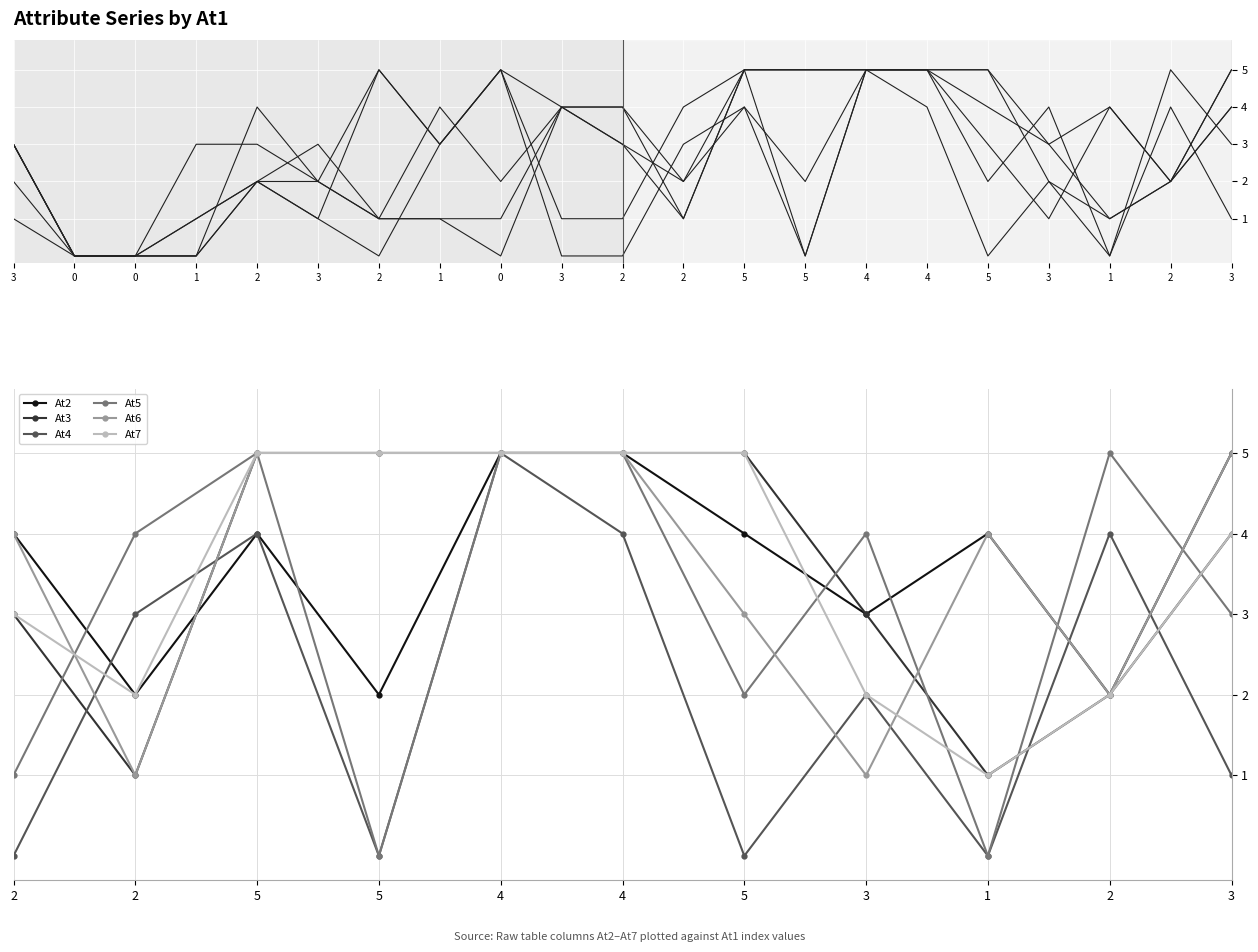

At 0, list the series in order from largest to smallest.

At5, At4, At2, At7, At3, At6